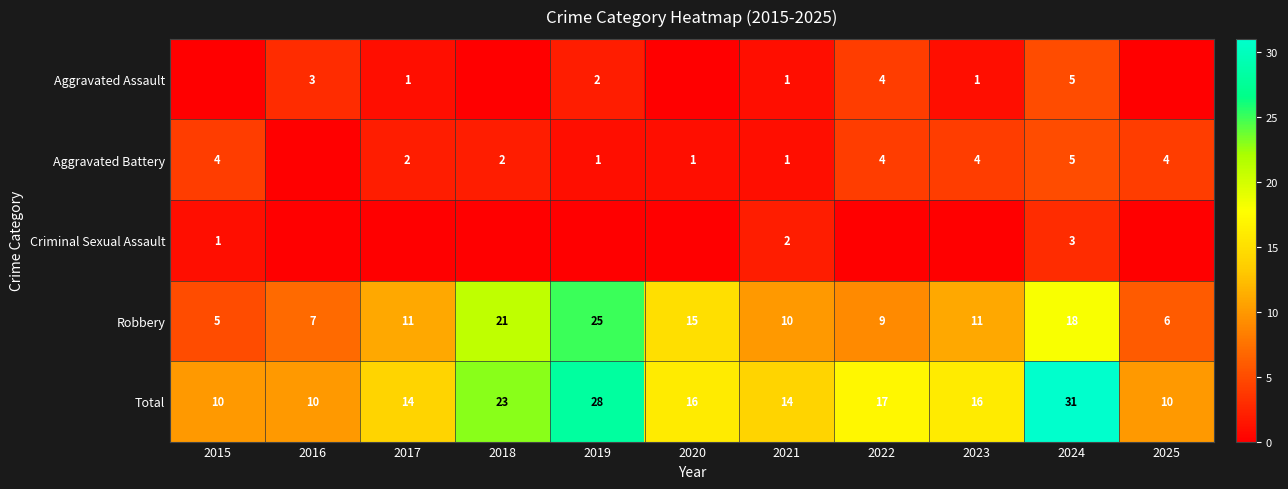

What is the difference between the Robbery values at 2023 and 2019?

14